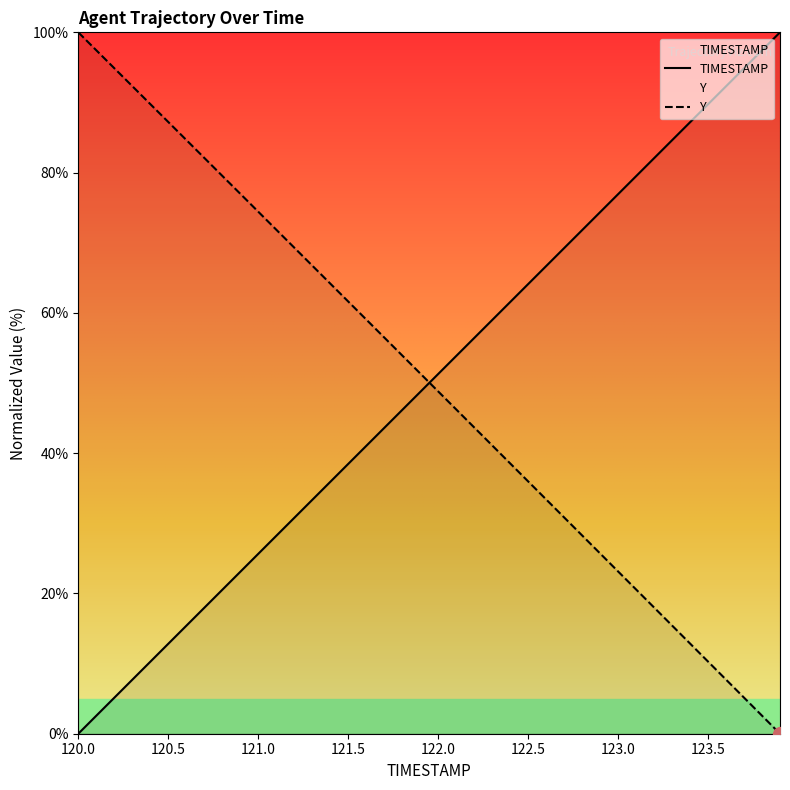

What is the greatest value displayed?

100.0